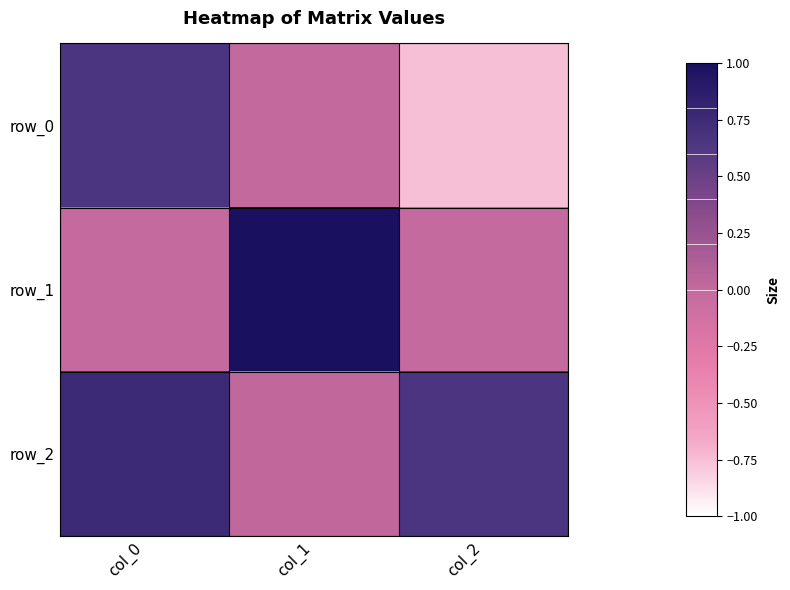

At which label is row_0 closest to 0?

col_1